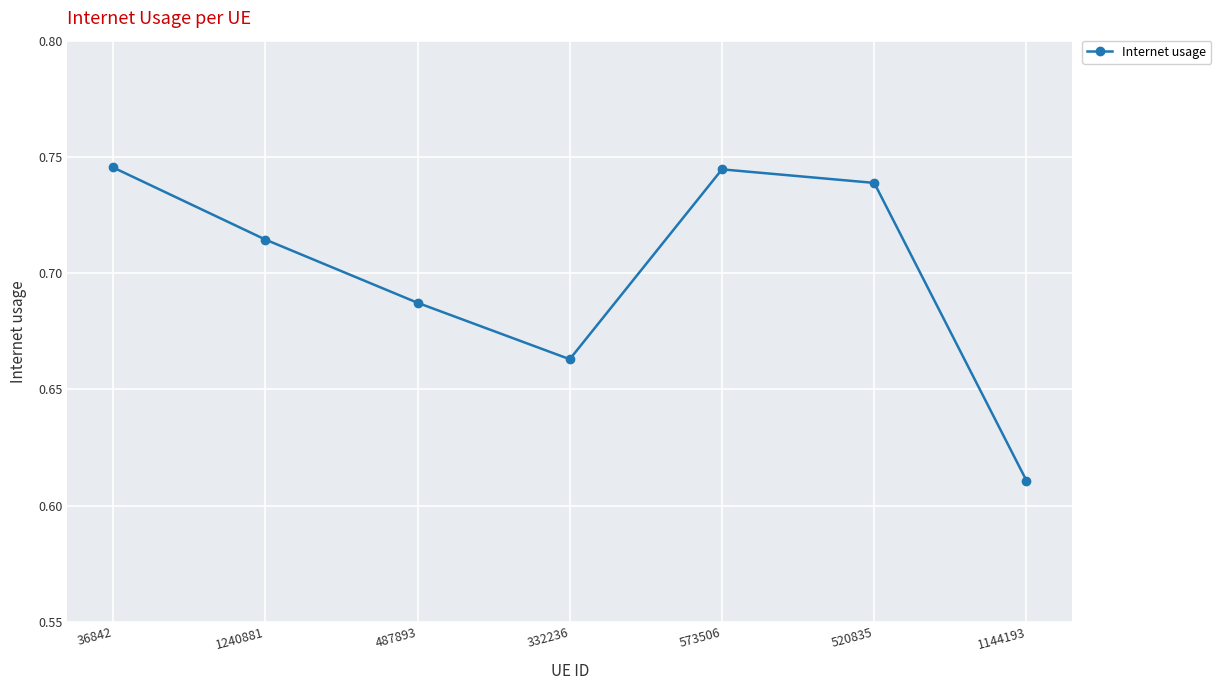

What is the label of the 7th point from the left?

1144193